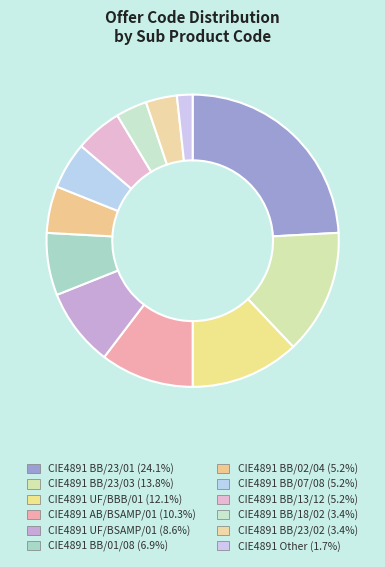

How much of the chart is everything except CIE4891 UF/BBB/01?

87.9%